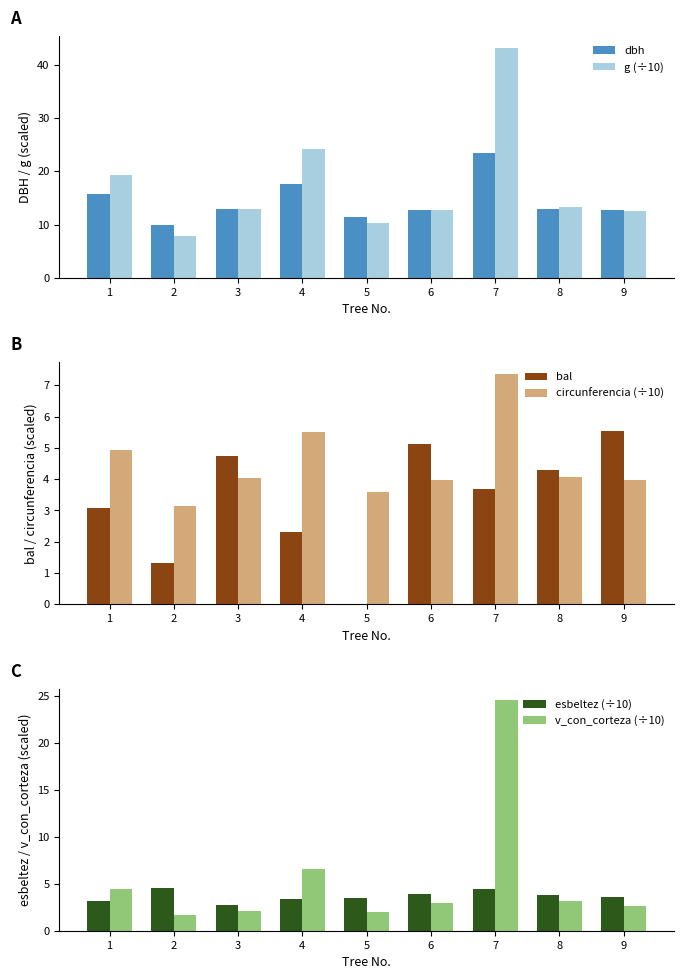

What is the sum of the g (÷10) values at 1 and 7?

62.5